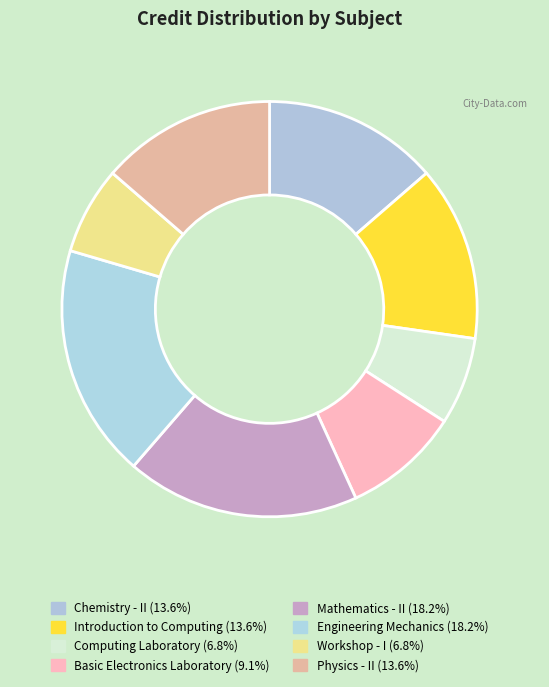

Does Mathematics - II represent more than half of the total?

No